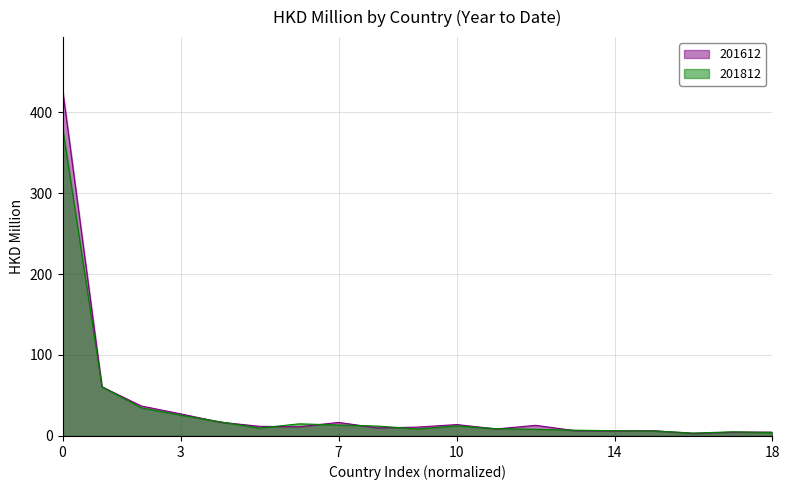

What is the maximum value shown in the chart?

428.3